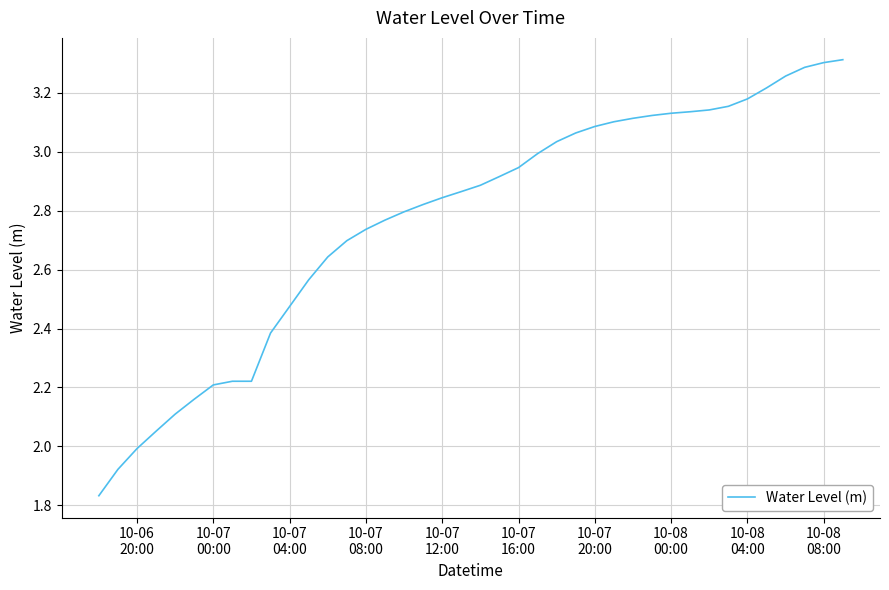

How many lines are shown in the chart?

1